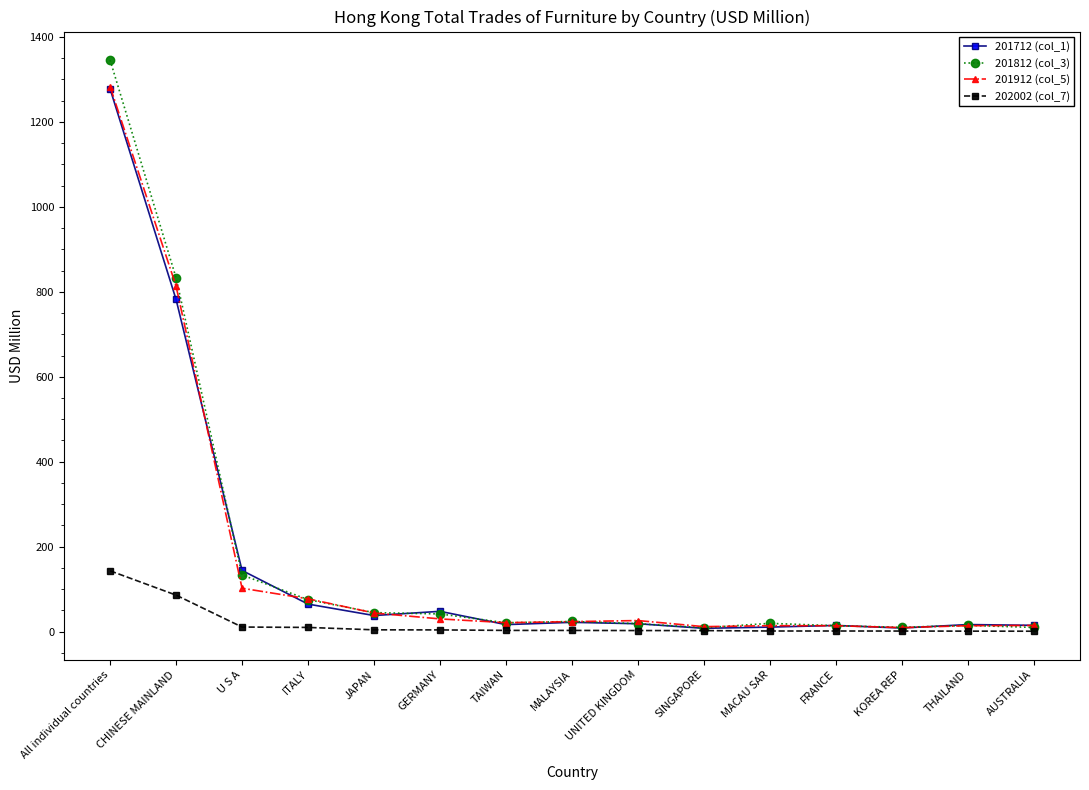

True or false: 201712 (col_1) has more than 1 interior local peaks.

True